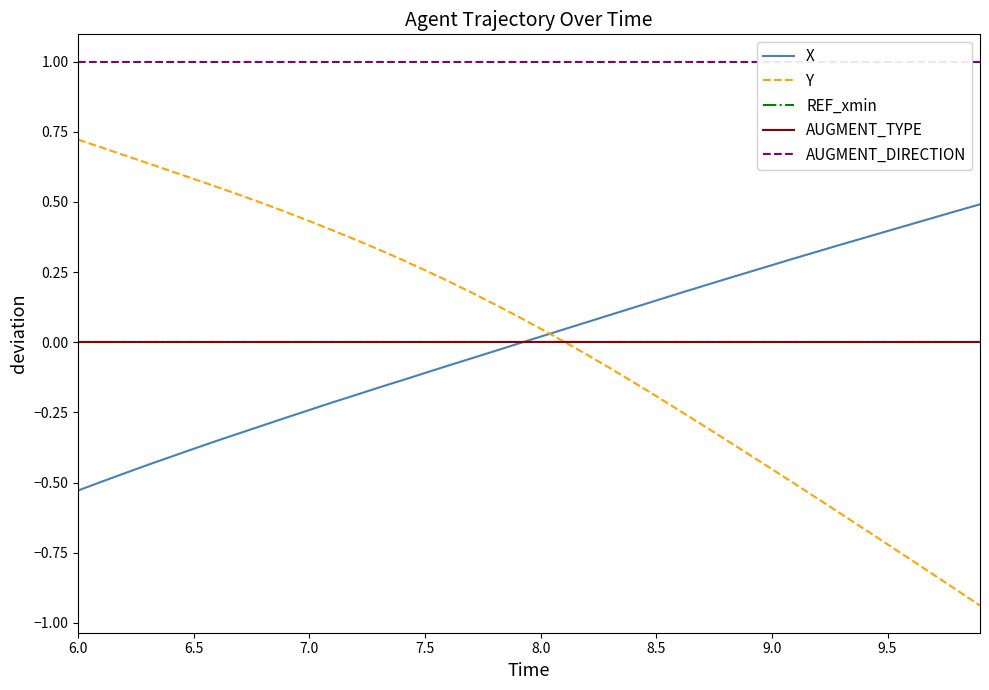

Which series has the largest total across all categories?

AUGMENT_DIRECTION